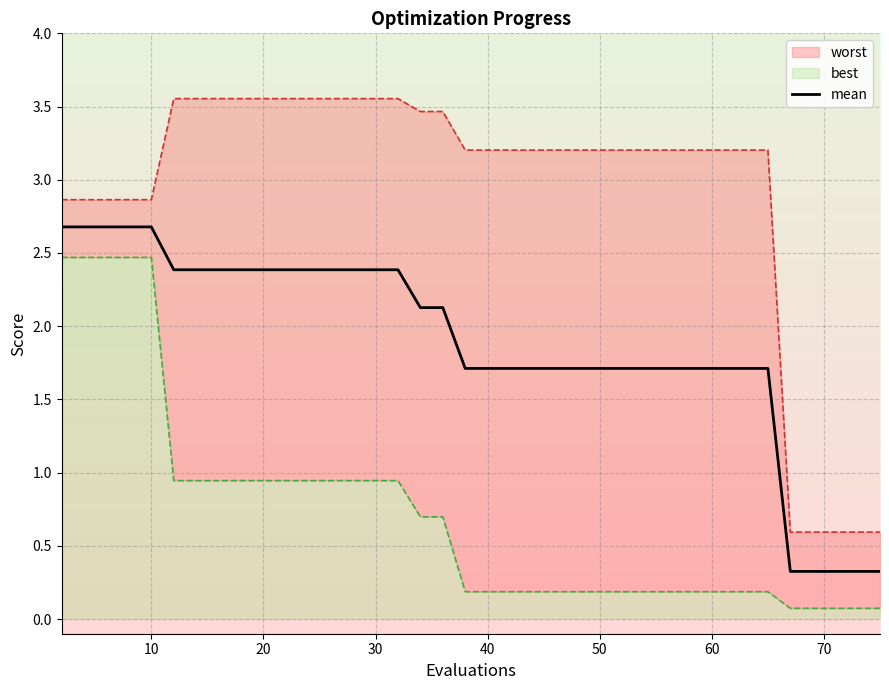

Is it true that mean equals 2.4 at 30?

True